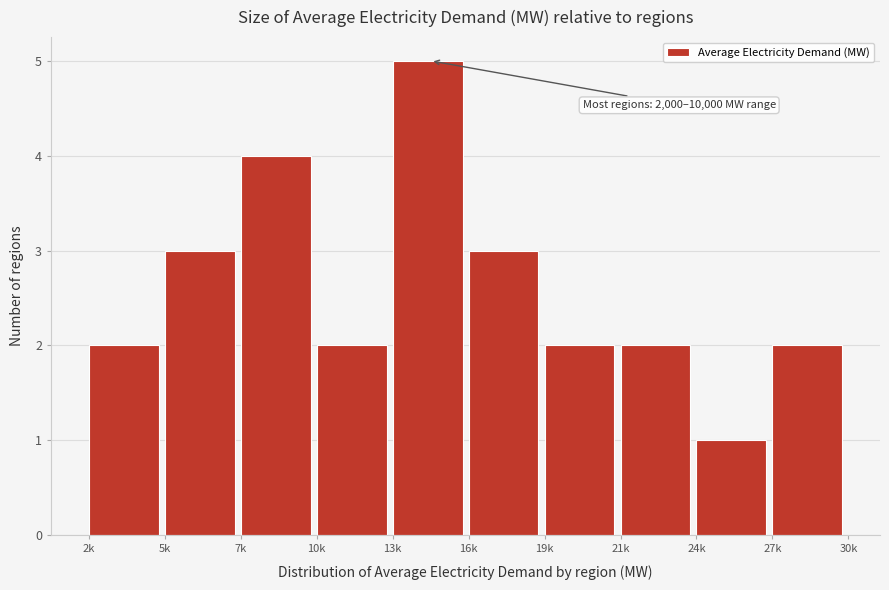

Reading left to right, transcribe all the data shown in this chart.

2k=2	5k=3	7k=4	10k=2	13k=5	16k=3	19k=2	21k=2	24k=1	27k=2